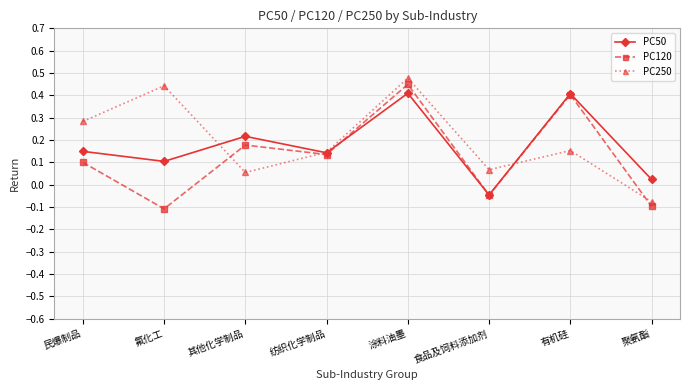

Is the value of PC250 at 民爆制品 greater than the value of PC120 at 民爆制品?

Yes